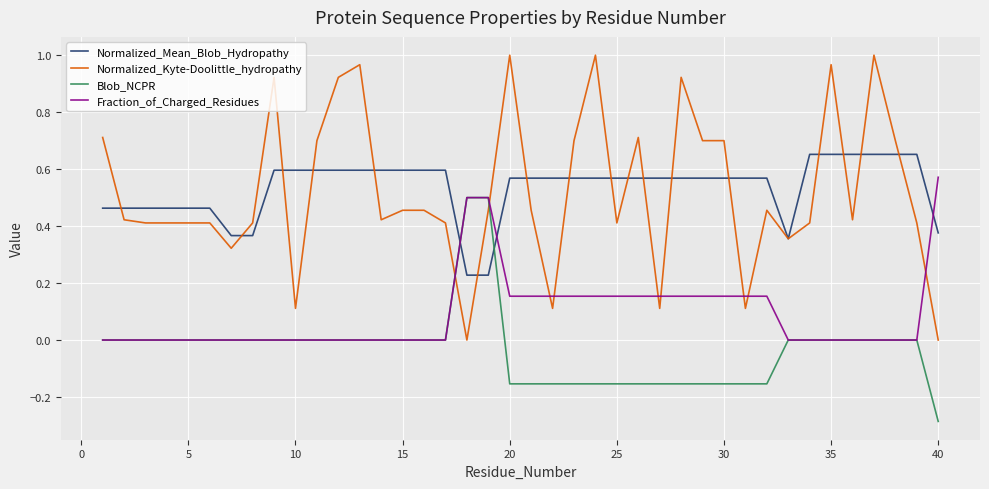

True or false: Normalized_Kyte-Doolittle_hydropathy and Blob_NCPR cross at least once.

True